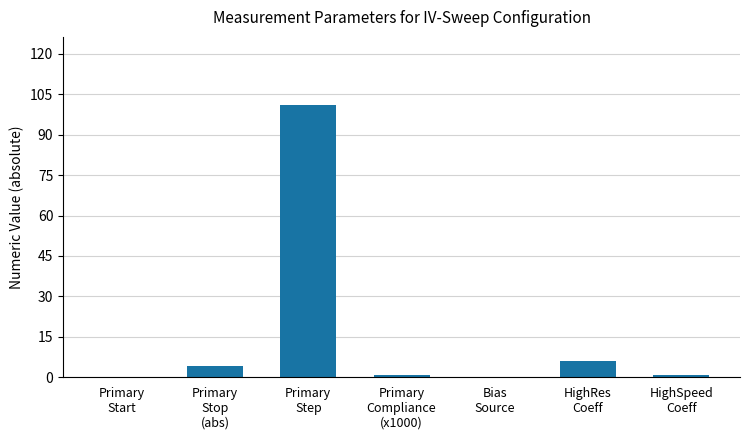

What is the maximum value shown in the chart?

101